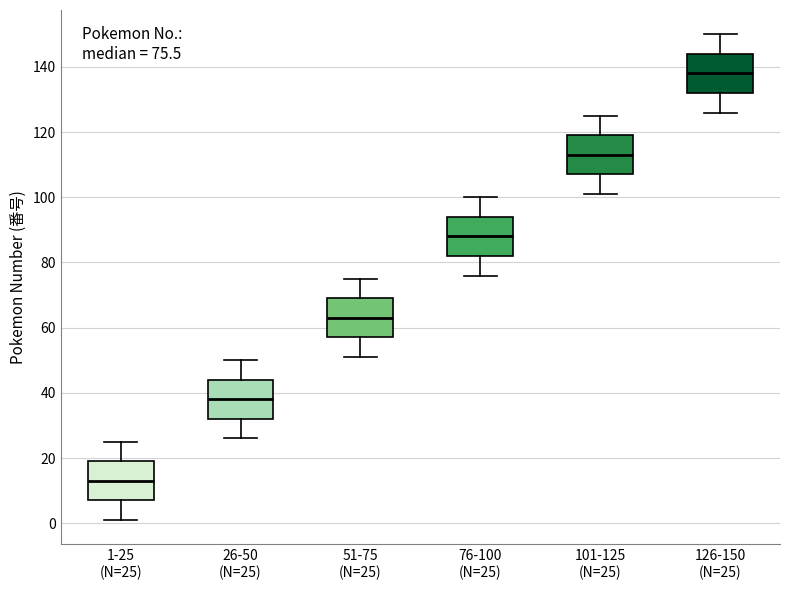

Which box's median line is the highest?

126-150 (N=25)